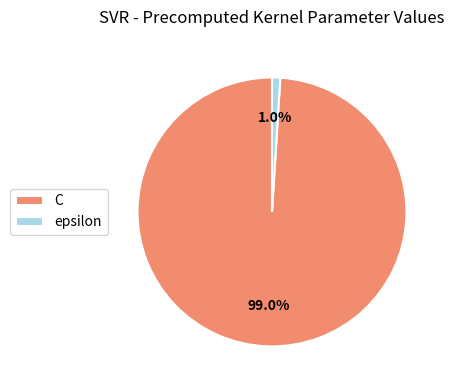

Which category has the smallest portion of the pie?

epsilon